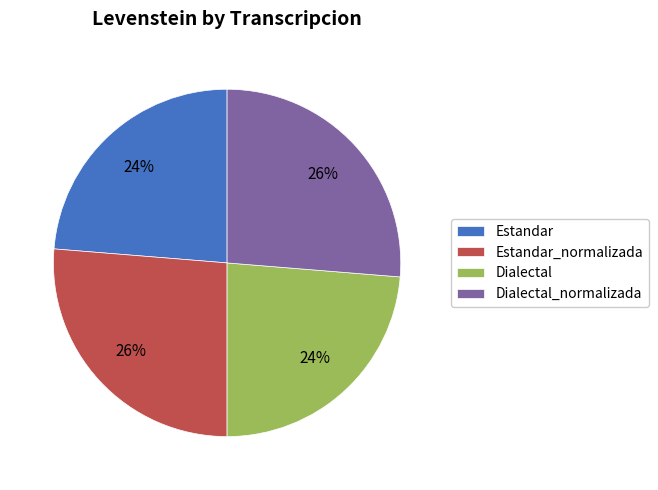

To the nearest percent, what portion does Dialectal_normalizada represent?

26%